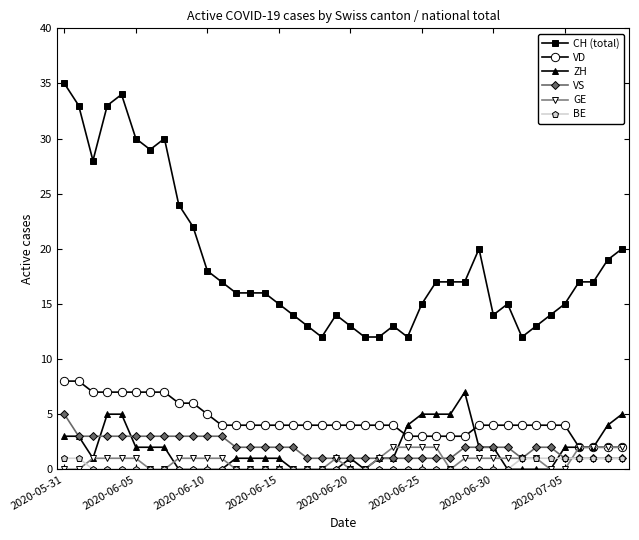

True or false: ZH has more than 0 interior local peaks.

True